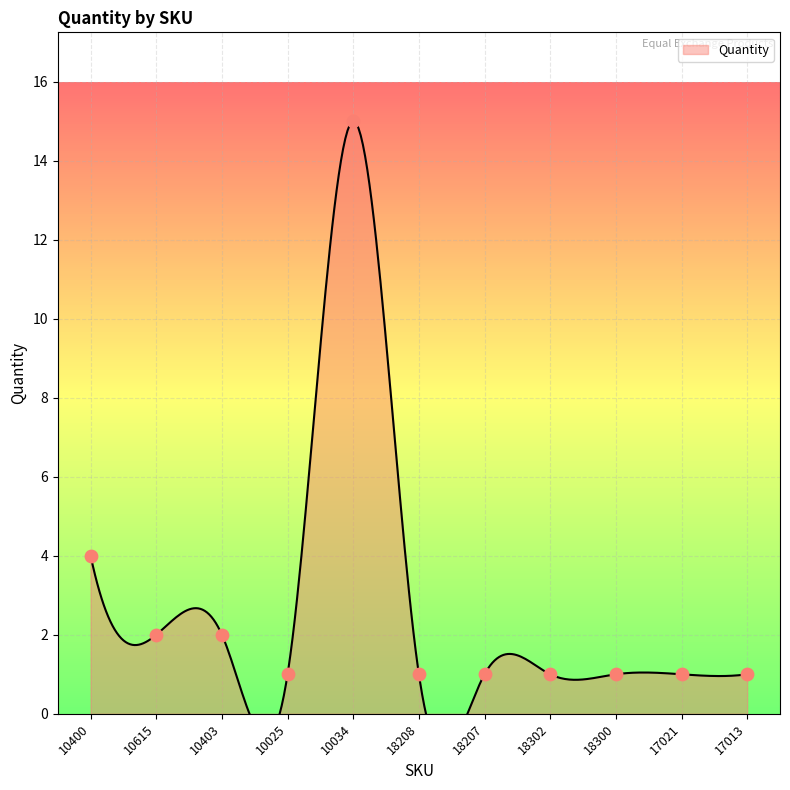

Approximately how many times larger is the value at 18207 compared to 10025?

1.0